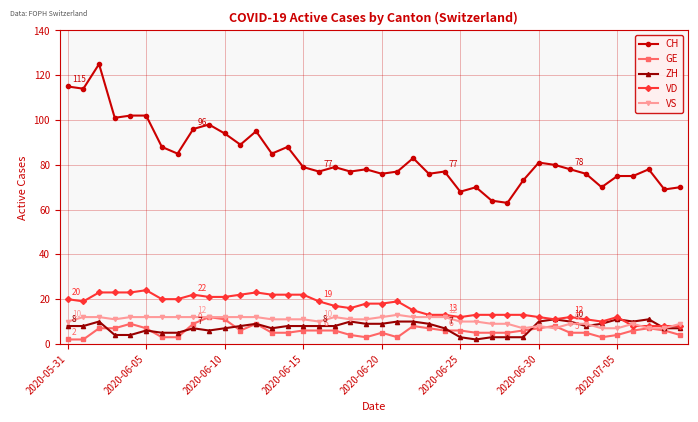

True or false: VD and CH intersect in this chart.

False